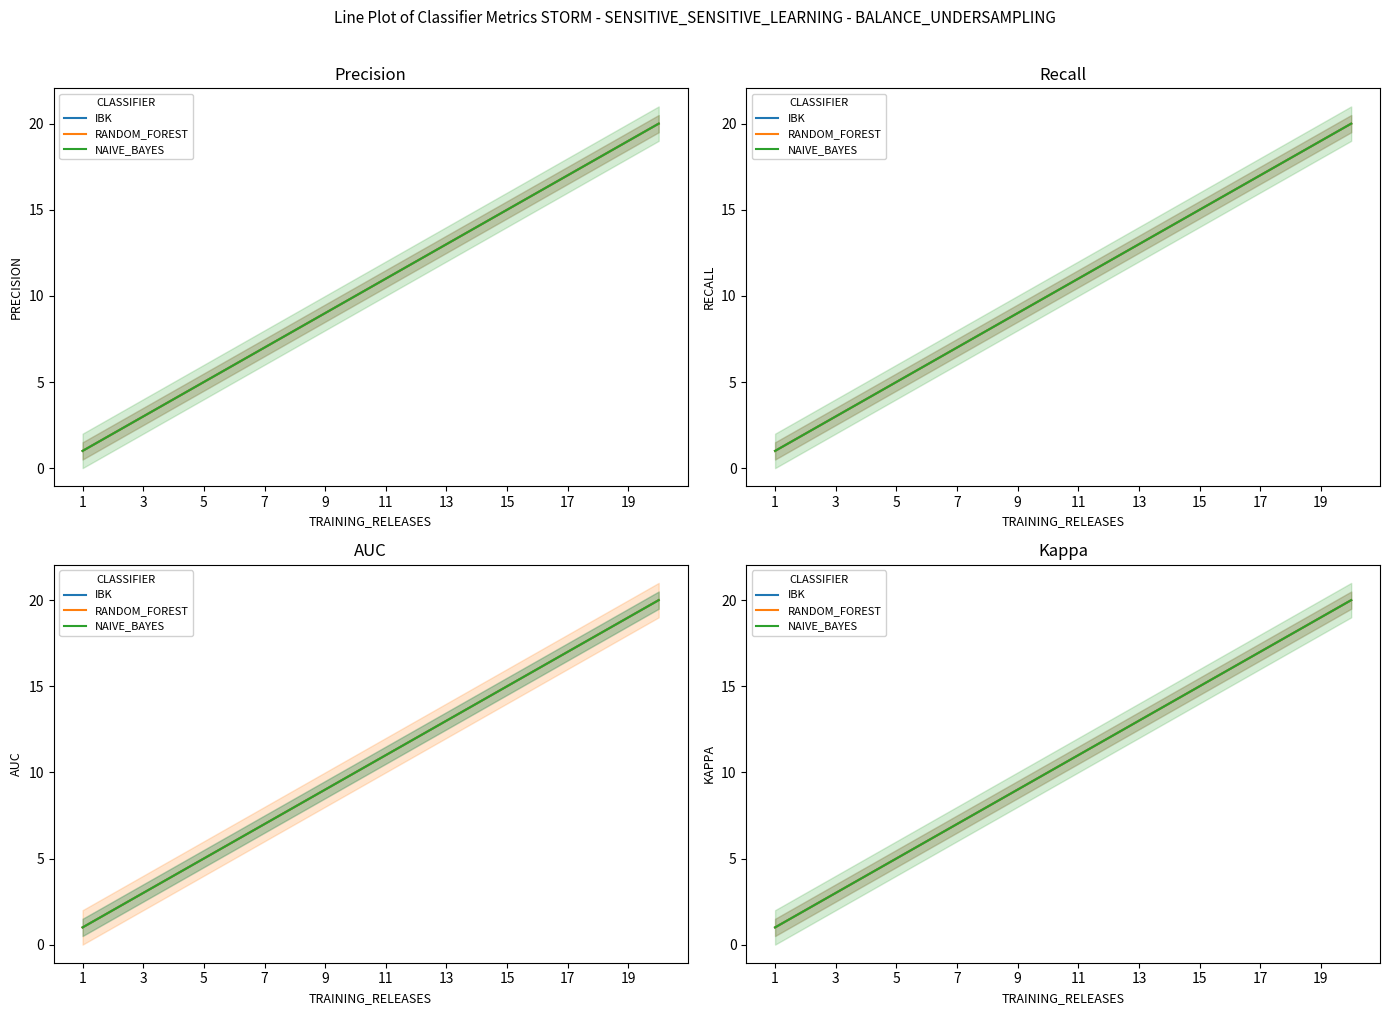

True or false: RANDOM_FOREST and NAIVE_BAYES cross at least once.

False